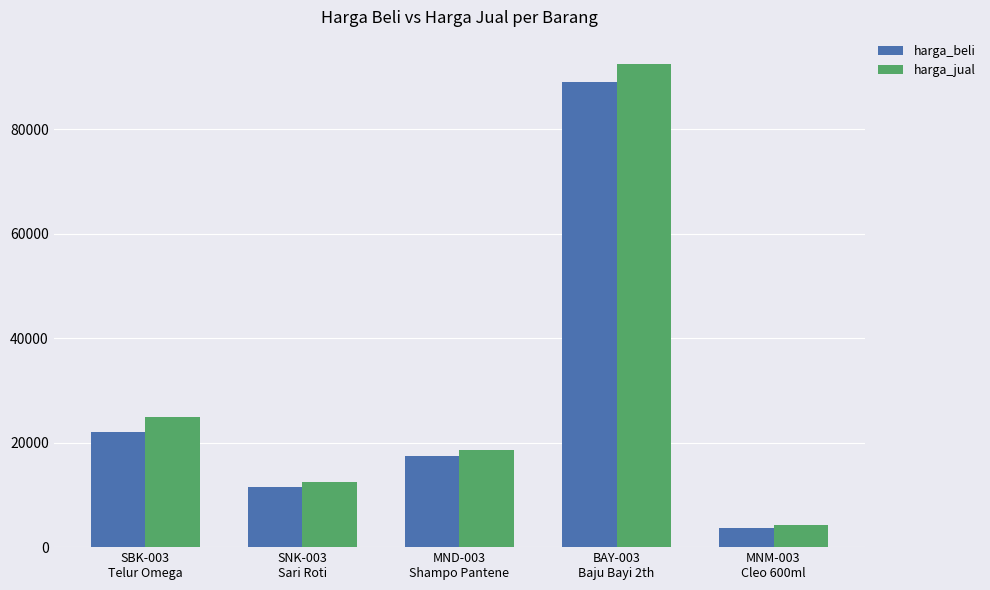

Between SBK-003
Telur Omega and SNK-003
Sari Roti, which series saw the biggest shift?

harga_jual